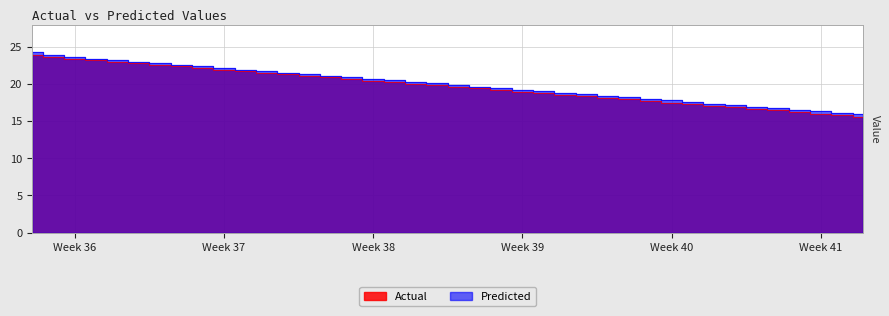

List the series in order of their overall mean, lowest first.

Actual, Predicted